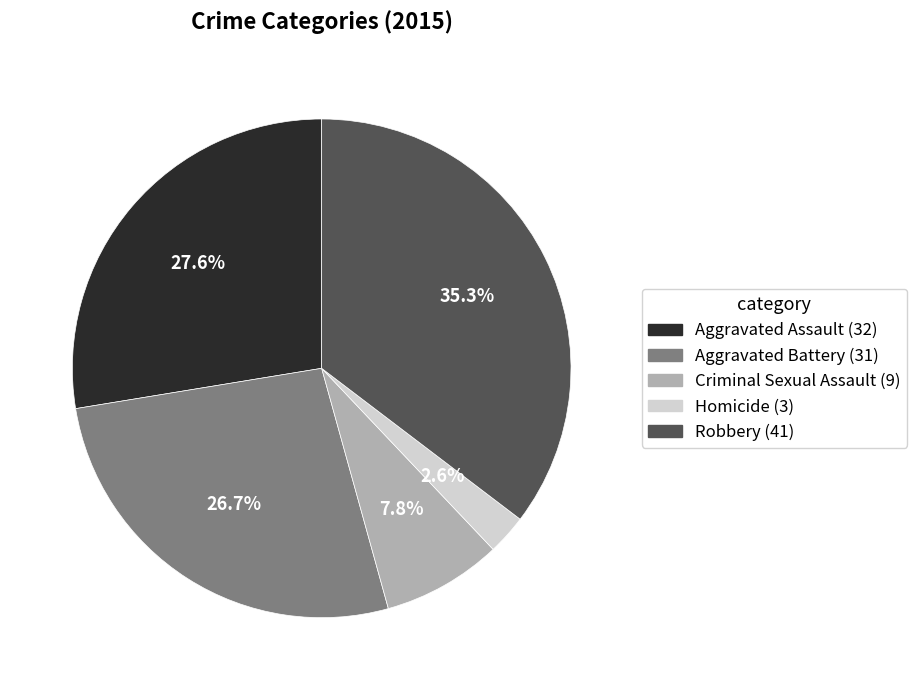

What is the ratio of the value at Aggravated Battery to the value at Robbery?

0.8